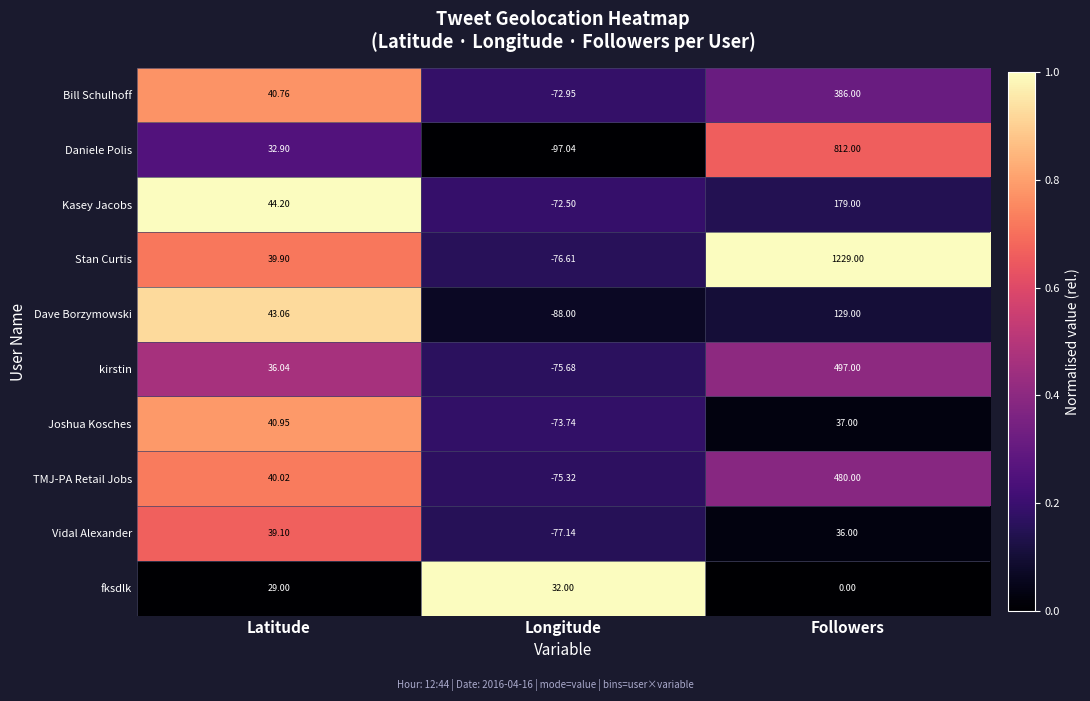

How many distinct data groups are displayed?

10